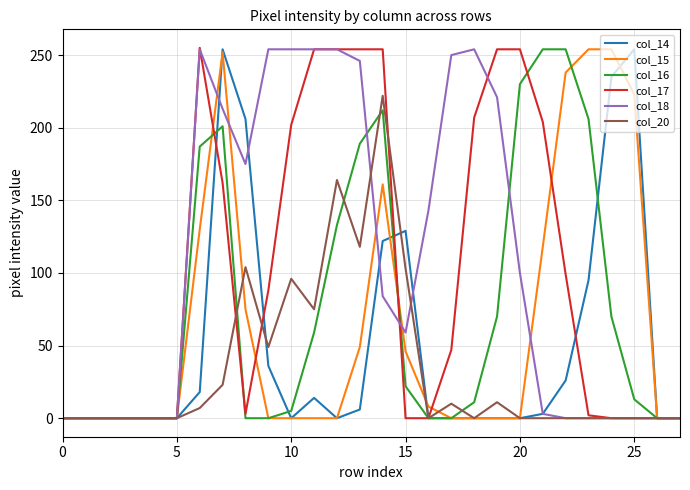

What is the greatest value displayed?

255